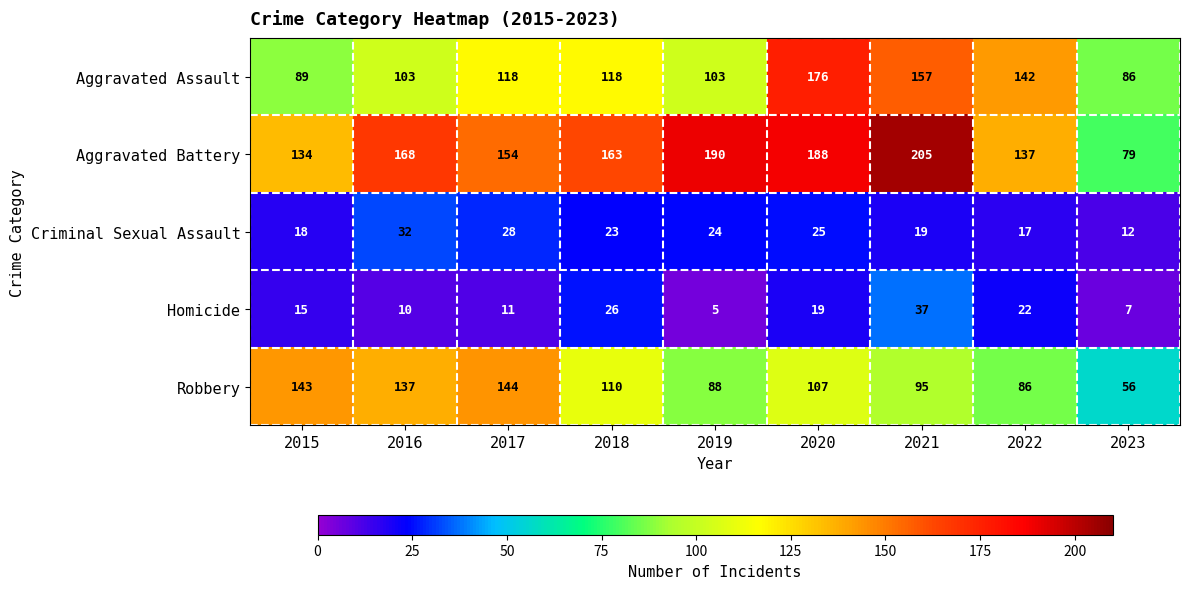

The value of Criminal Sexual Assault at 2019 is 24. True or false?

True